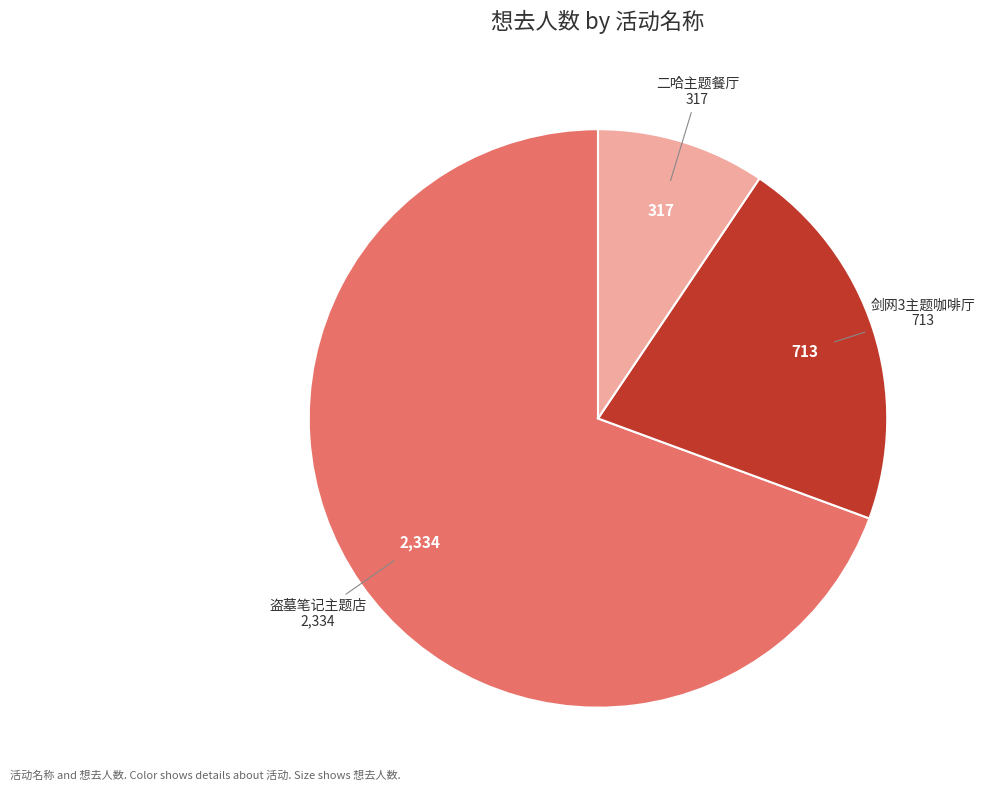

Approximately how many times larger is the value at 剑网3主题咖啡厅 compared to 二哈主题餐厅?

2.2